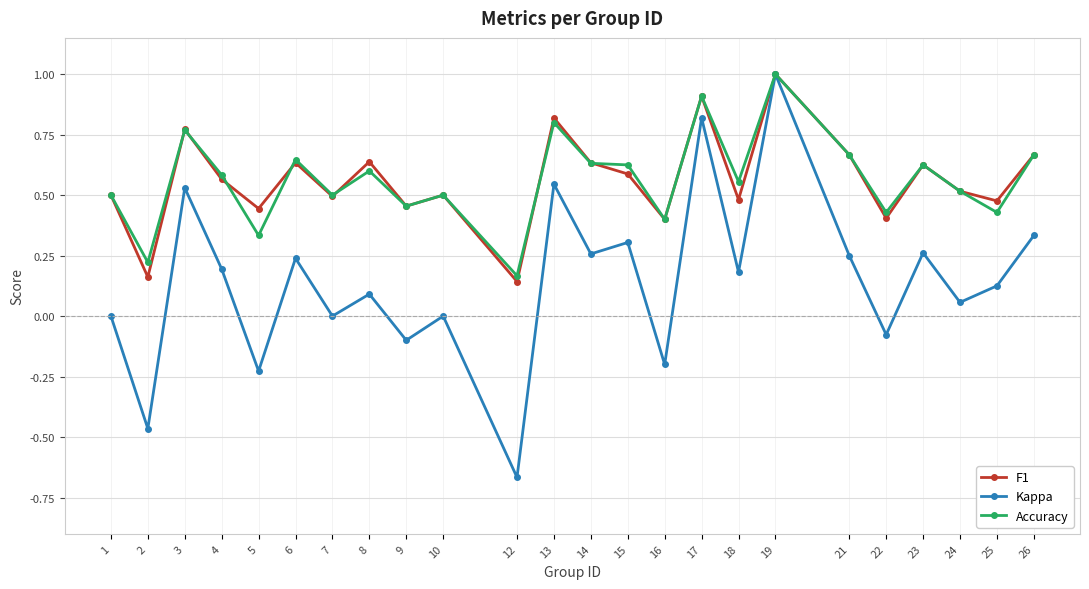

Count the Accuracy values in the range 0 to 1.

24